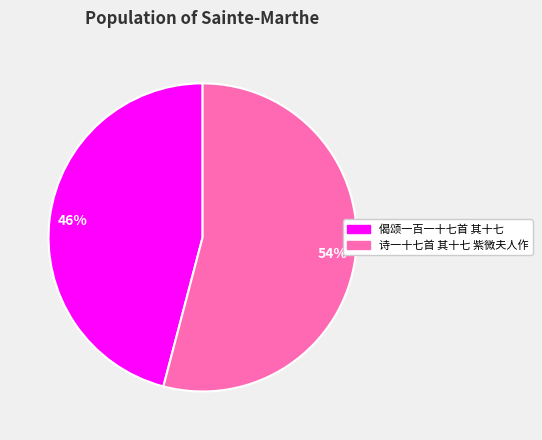

Does 偈颂一百一十七首 其十七 account for over 50% of the chart?

No